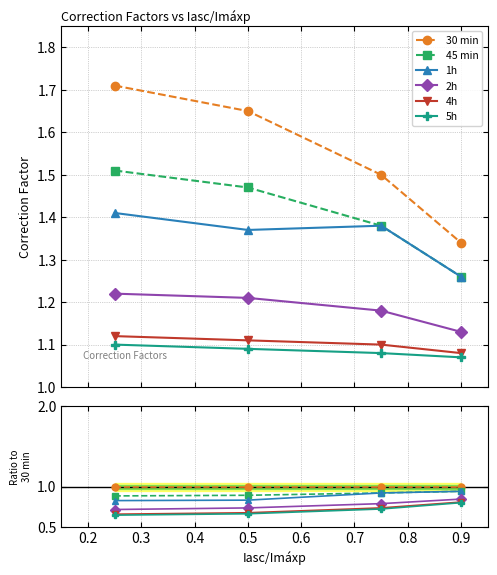

How many lines are shown in the chart?

6